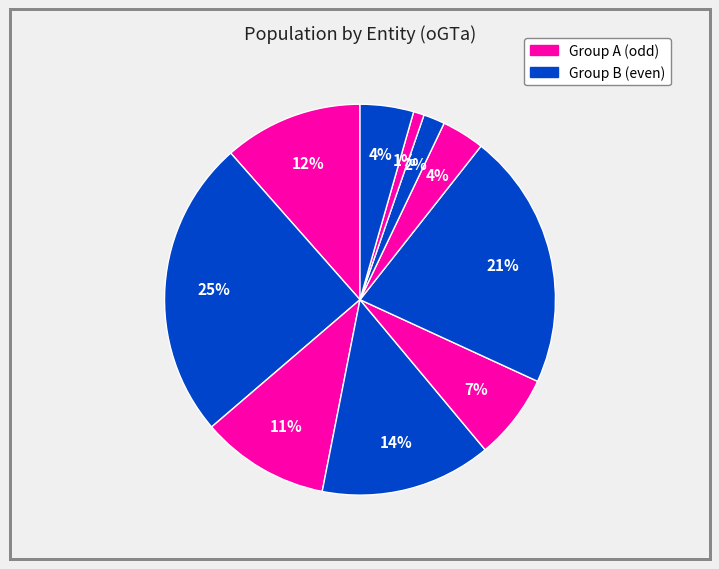

How many segments does this pie chart have?

10